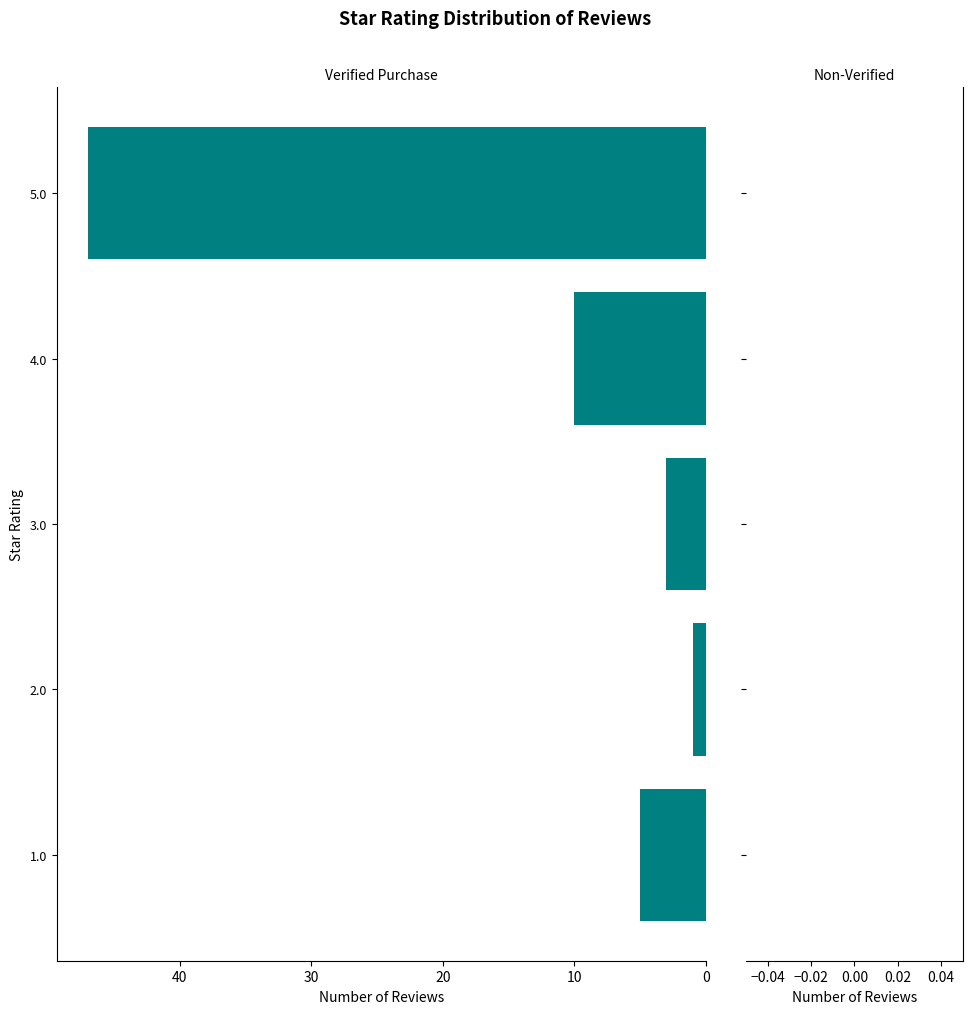

Rank the categories by value from highest to lowest.

5.0, 4.0, 1.0, 3.0, 2.0